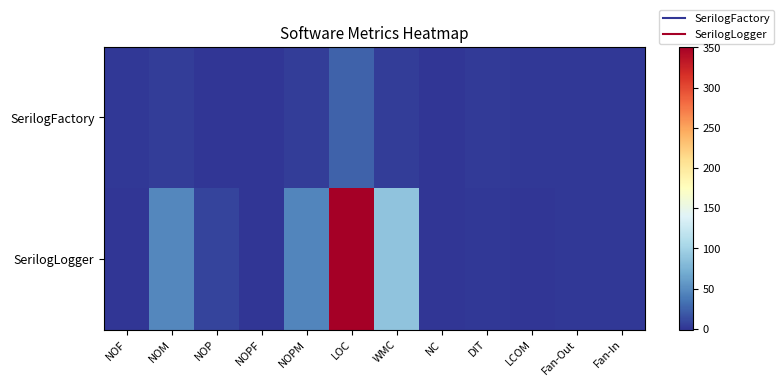

Reading right to left, what are all the values shown in this chart?

SerilogFactory: Fan-In=1.0	Fan-Out=1.0	LCOM=0.8	DIT=2.0	NC=0.0	WMC=4.0	LOC=25.0	NOPM=4.0	NOPF=0.0	NOP=0.0	NOM=4.0	NOF=1.0
SerilogLogger: Fan-In=1.0	Fan-Out=1.0	LCOM=-1.0	DIT=1.0	NC=0.0	WMC=87.0	LOC=351.0	NOPM=45.0	NOPF=0.0	NOP=8.0	NOM=46.0	NOF=0.0